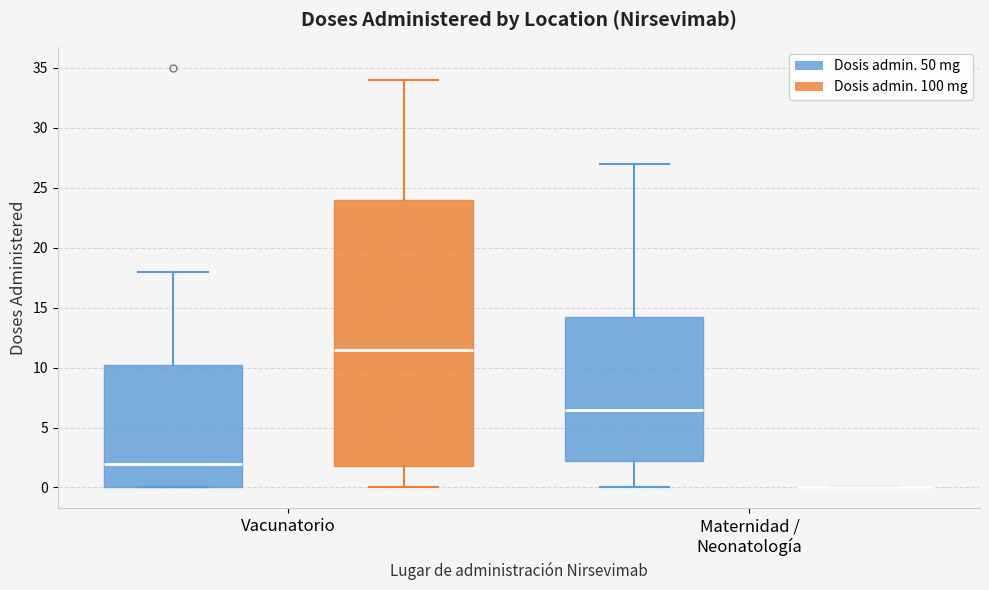

Reading left to right, transcribe this box plot: for each box, give where its median line is, the range the box spans, and where its two whiskers end, as read against the y-axis. The values are not printed on the chart, so give them approximately, as read against the axis.

Vacunatorio (Dosis admin. 50 mg): median 2.0, box 0.0 to 10.5, whiskers 0.0 to 18.0
Vacunatorio (Dosis admin. 100 mg): median 11.5, box 2.0 to 24.0, whiskers 0.0 to 34.0
Maternidad / Neonatología (Dosis admin. 50 mg): median 6.5, box 2.5 to 14.5, whiskers 0.0 to 27.0
Maternidad / Neonatología (Dosis admin. 100 mg): box collapsed to a line at 0.0, whiskers 0.0 to 0.0